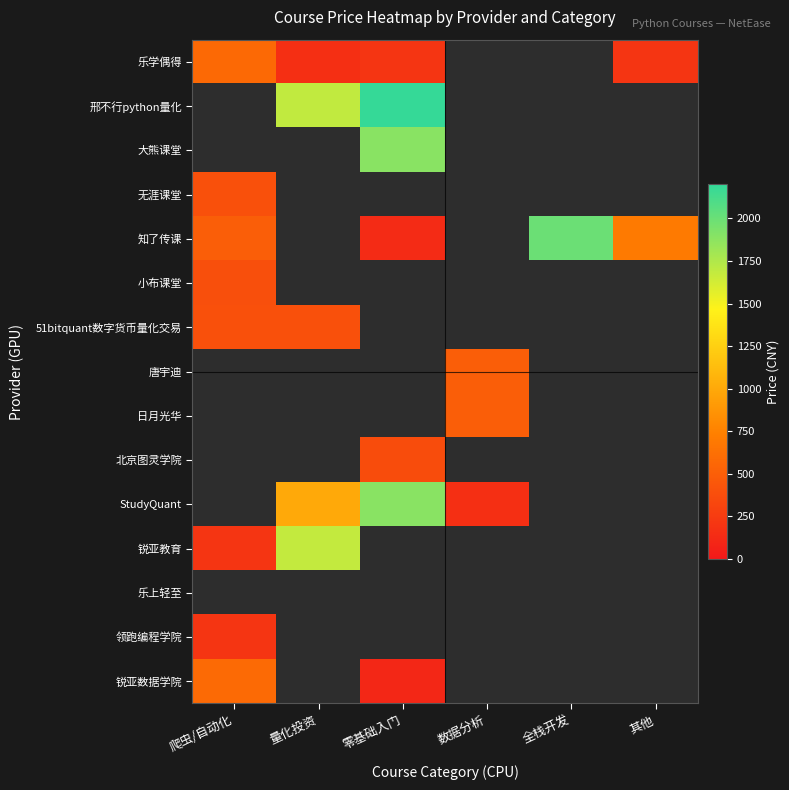

List the labels in order of 领跑编程学院 value, smallest first.

爬虫/自动化, 量化投资, 零基础入门, 数据分析, 全栈开发, 其他